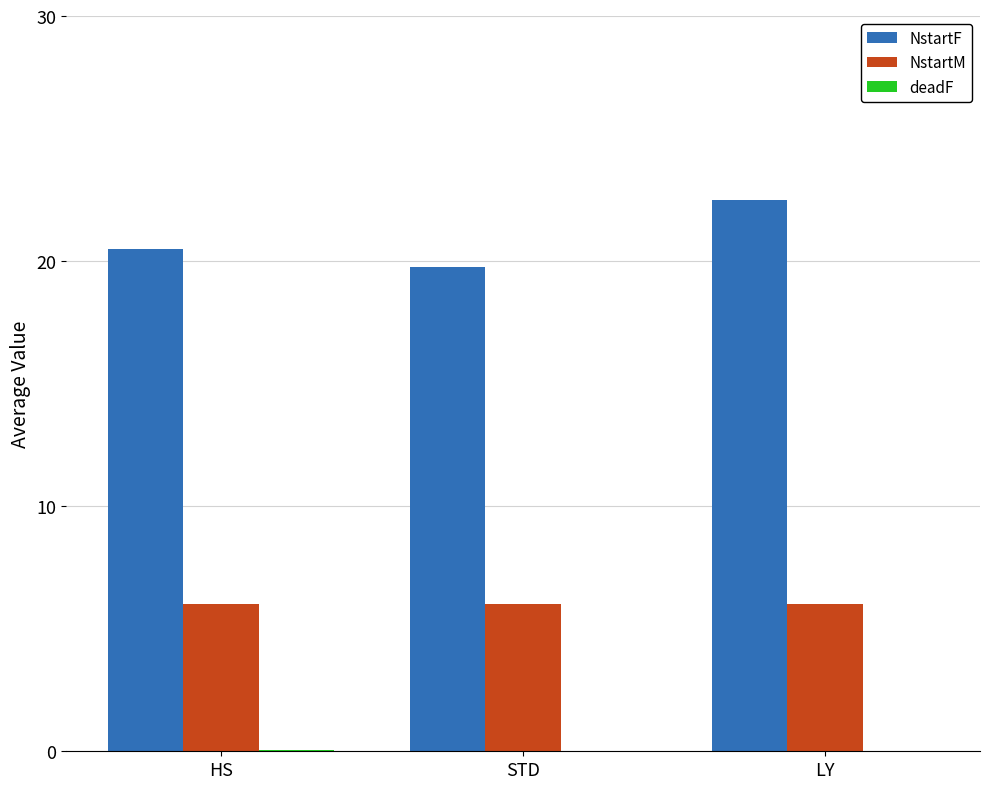

Is the value of NstartM at STD greater than the value of NstartF at LY?

No